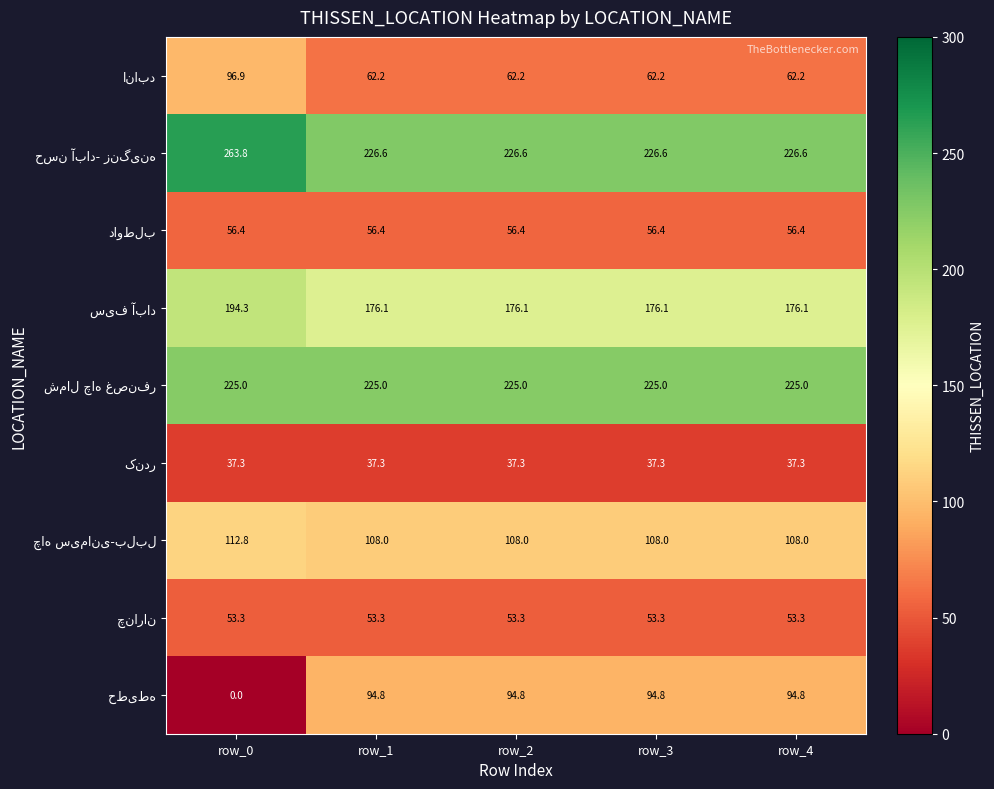

What is the spread (max minus min) of values at row_0?

263.8